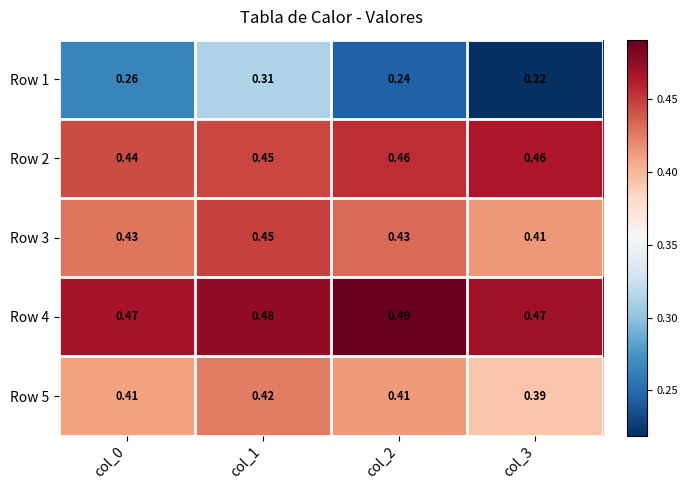

Is the value of Row 1 at col_1 greater than the value of Row 3 at col_1?

No